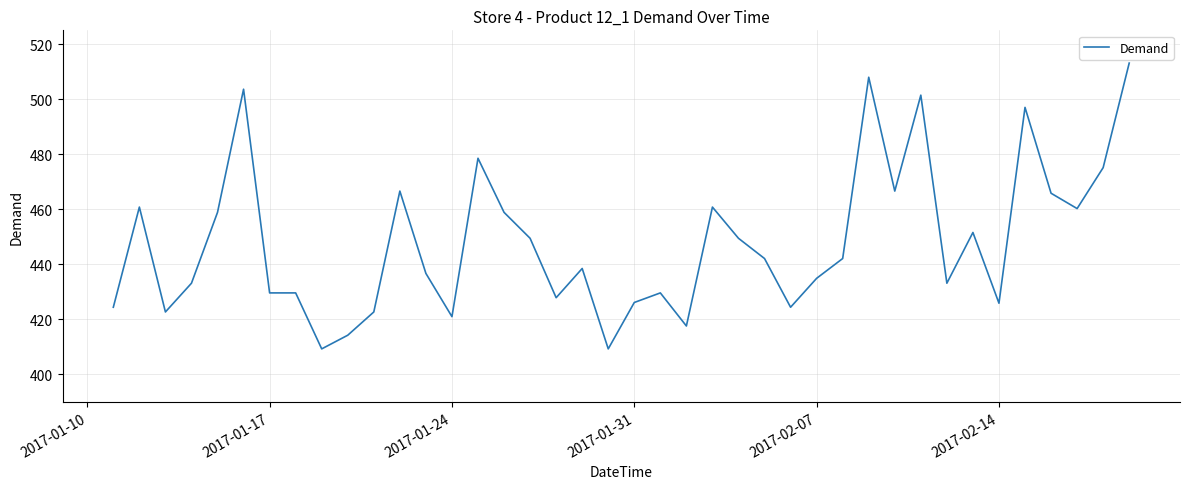

How many values are below 442?

20